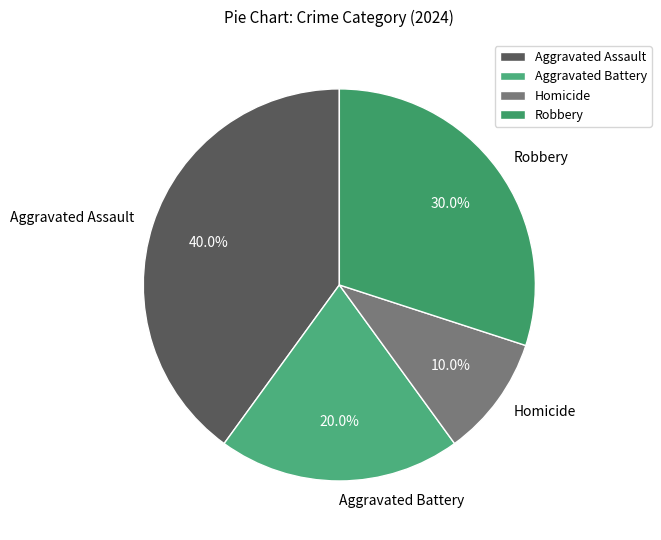

What is the smallest slice in the pie chart?

Homicide